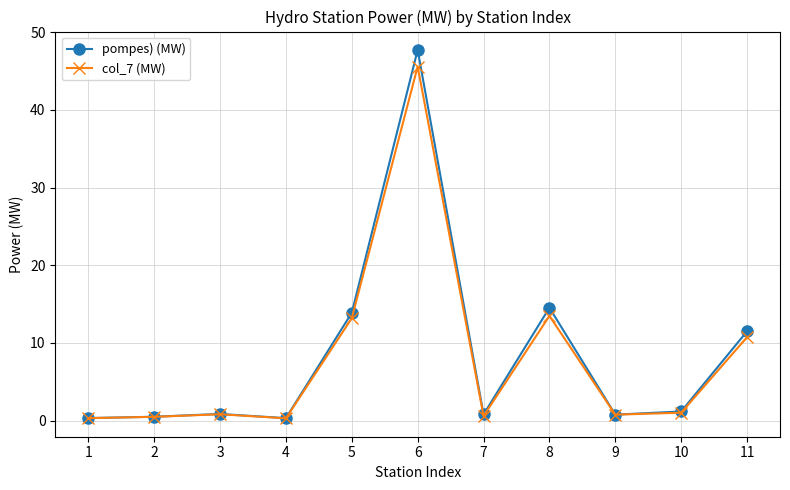

True or false: col_7 (MW) has more than 2 interior local peaks.

True